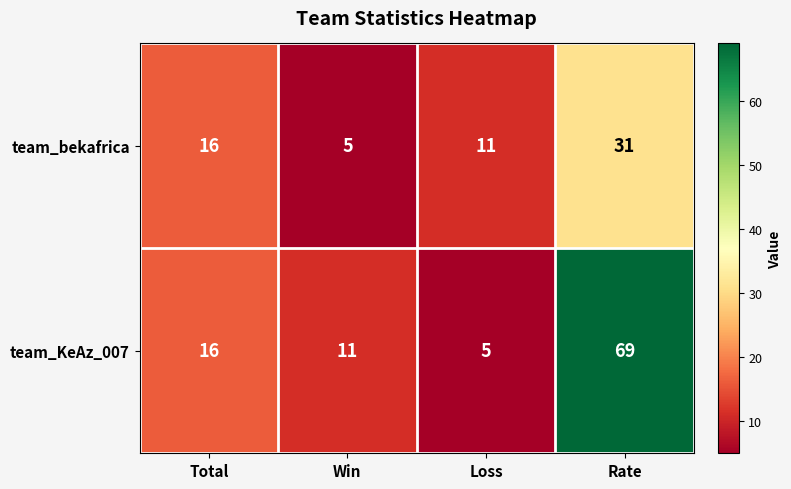

Reading right to left, transcribe all the data shown in this chart.

team_bekafrica: 31	11	5	16
team_KeAz_007: 69	5	11	16